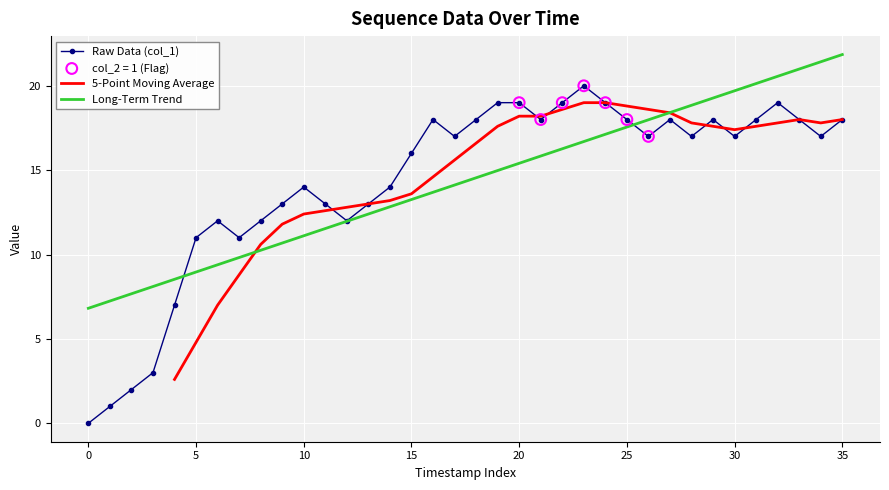

The Raw Data (col_1) series shows 19.0 at 20. True or false?

True